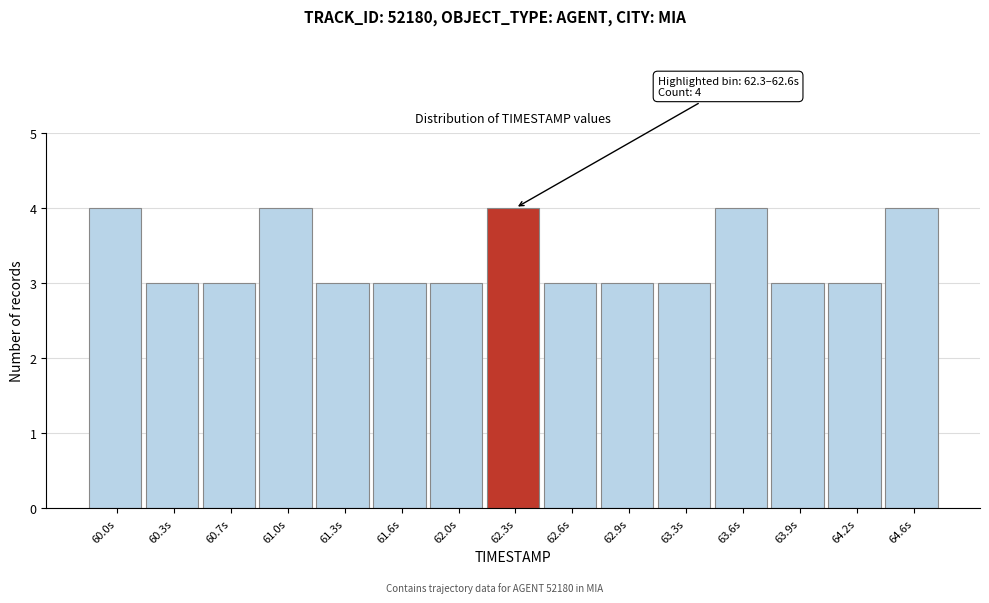

Reading left to right, what are all the values shown in this chart?

60.0s=4	60.3s=3	60.7s=3	61.0s=4	61.3s=3	61.6s=3	62.0s=3	62.3s=4	62.6s=3	62.9s=3	63.3s=3	63.6s=4	63.9s=3	64.2s=3	64.6s=4